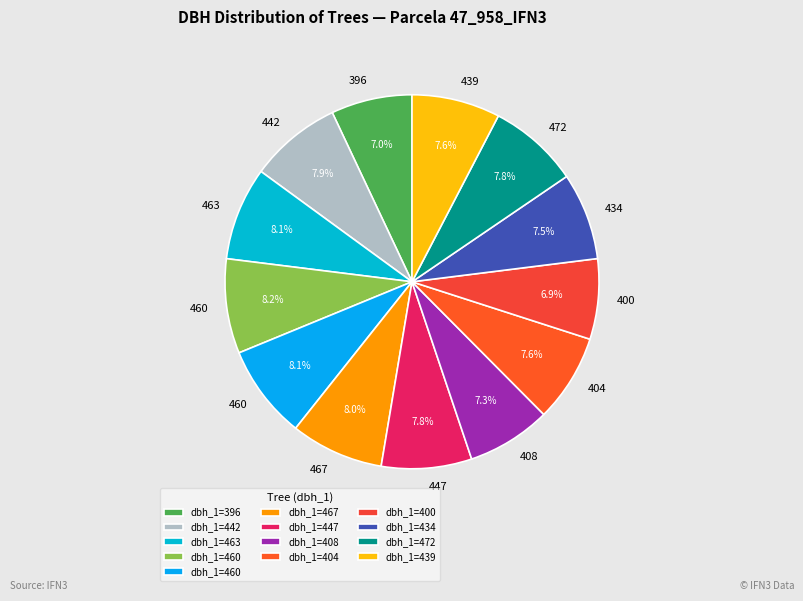

How many segments does this pie chart have?

13